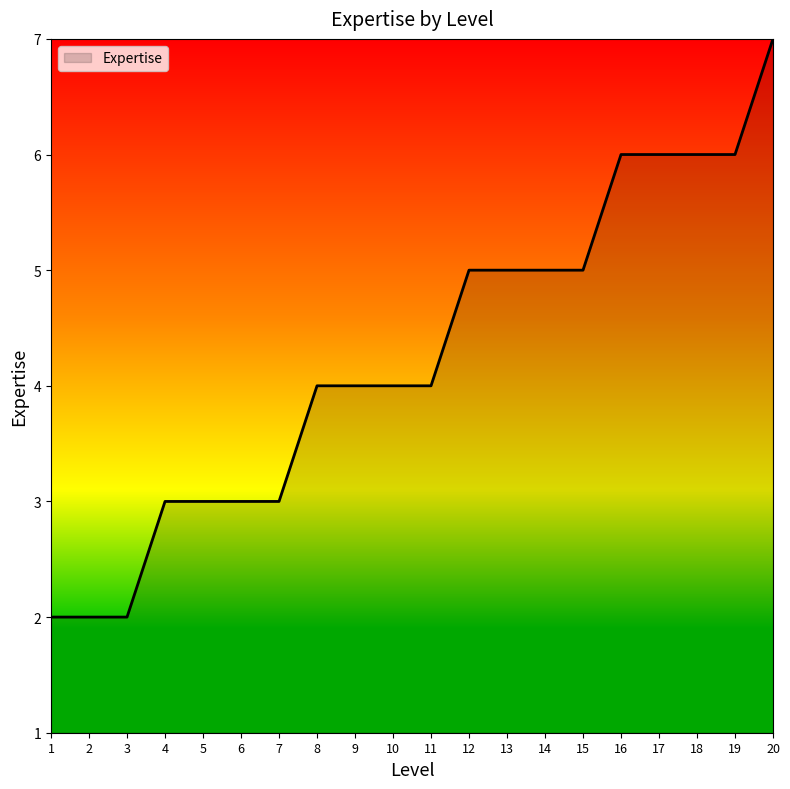

Which has a higher value, 19 or 4?

19